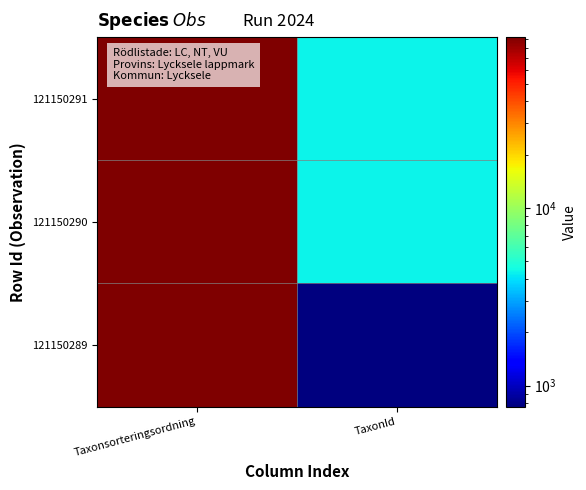

What is the spread (max minus min) of values at TaxonId?

3604